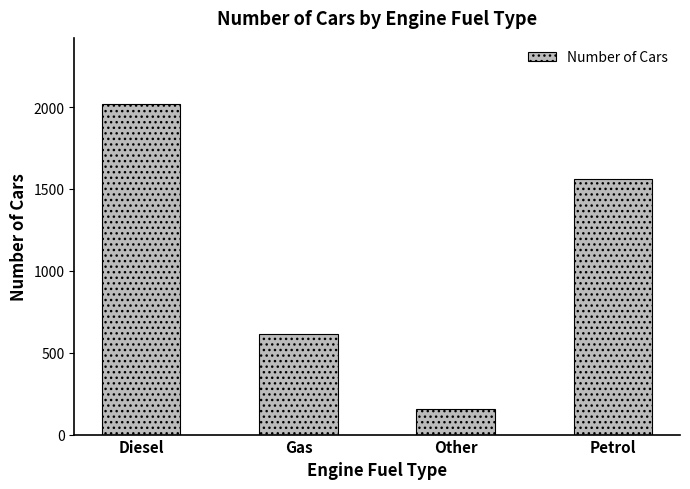

Are the bars grouped side by side (vs. stacked)?

No